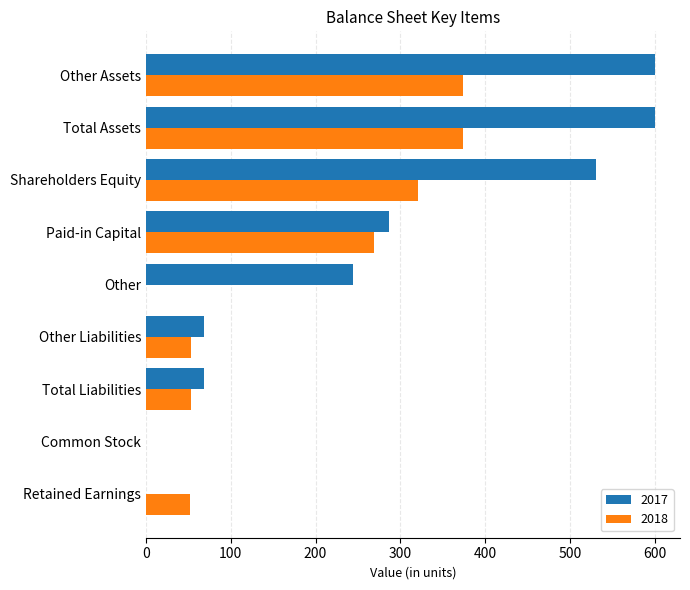

What is the maximum value shown in the chart?

600